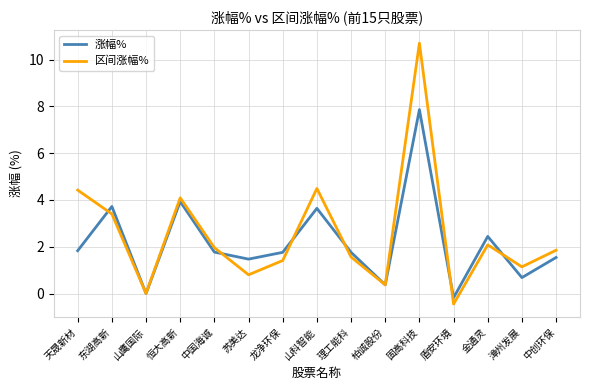

Rank the series by their maximum value, from lowest to highest.

涨幅%, 区间涨幅%